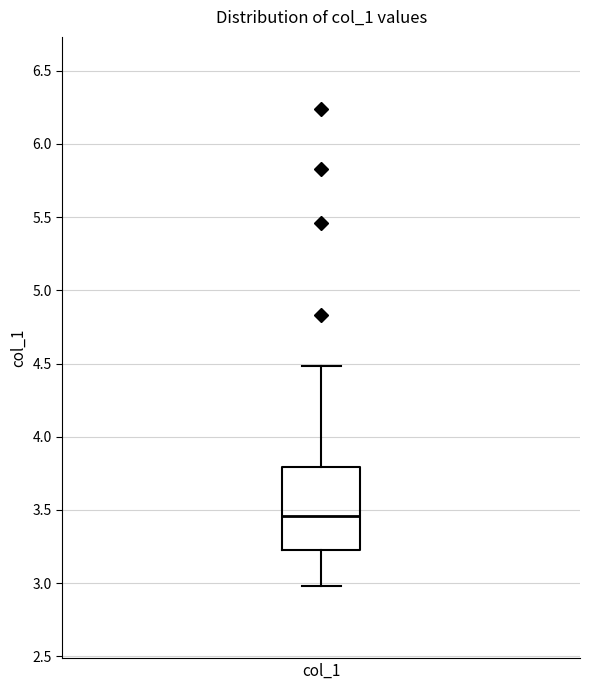

Read this box plot against the y-axis: the position of the median line, the range covered by the box, and the ends of both whiskers. The values are not printed on the chart, so give them approximately, as read against the axis.

median 3.45, box 3.25 to 3.80, whiskers 3.00 to 4.50